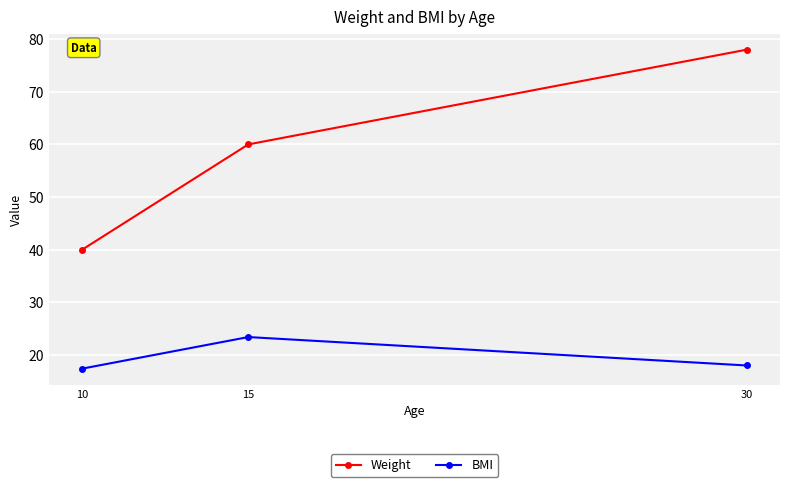

What is the lowest value of the Weight series?

40.0